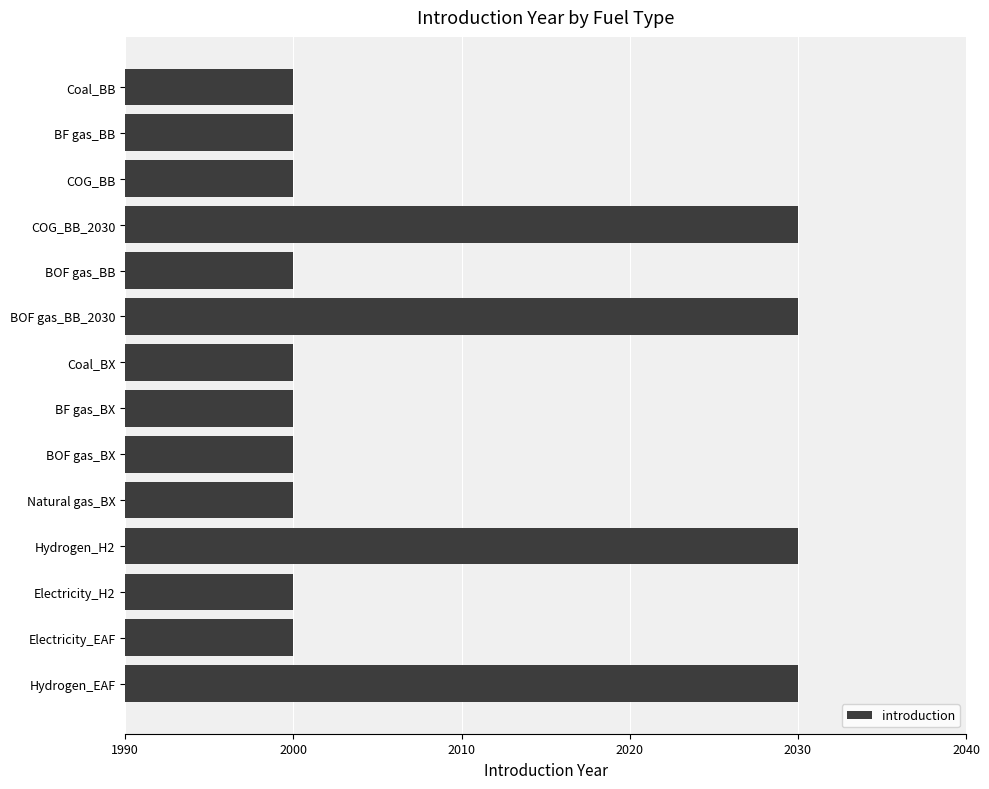

How many bars are there in total?

14